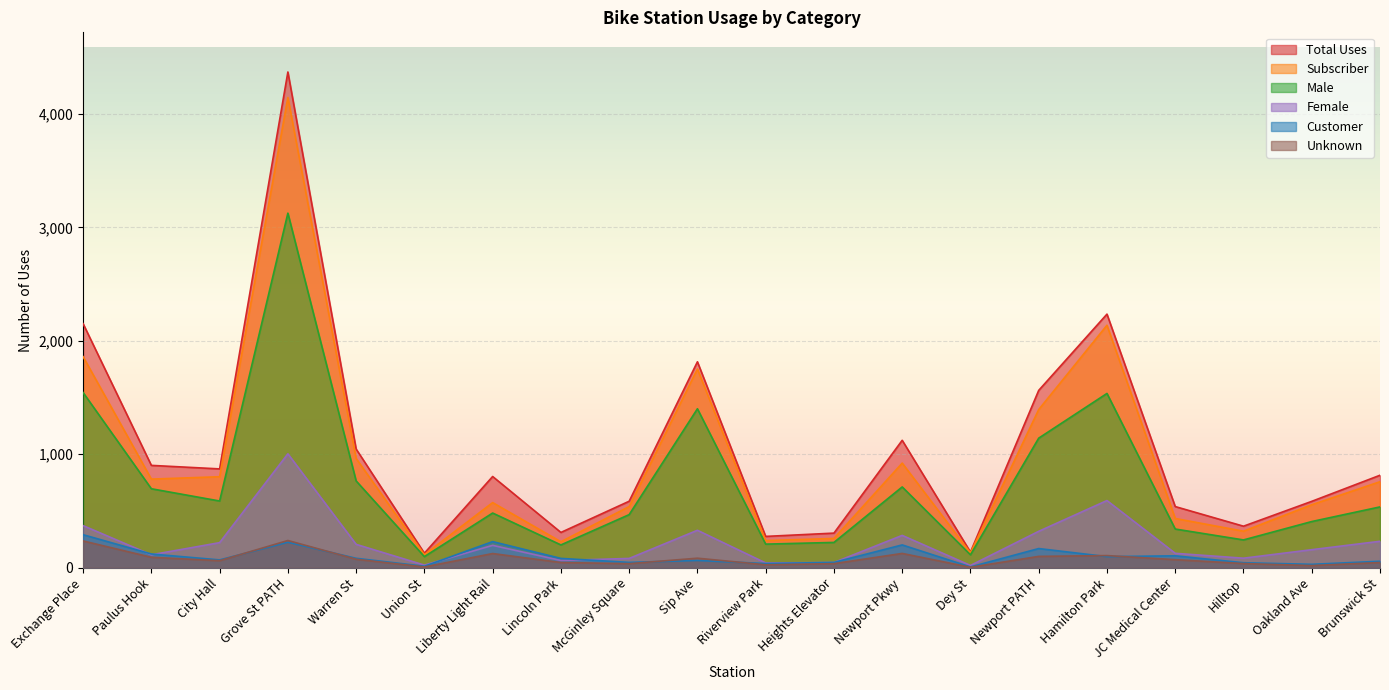

What is the value of the gender_unknown point at the 18th from the left?

37